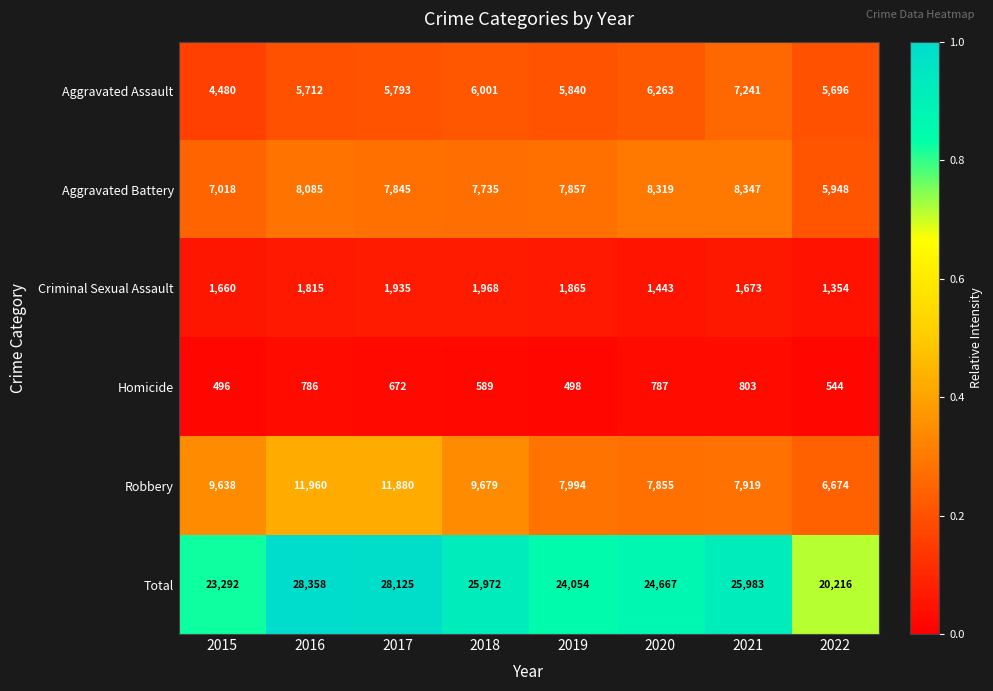

Between 2017 and 2021, which series saw the biggest shift?

Robbery